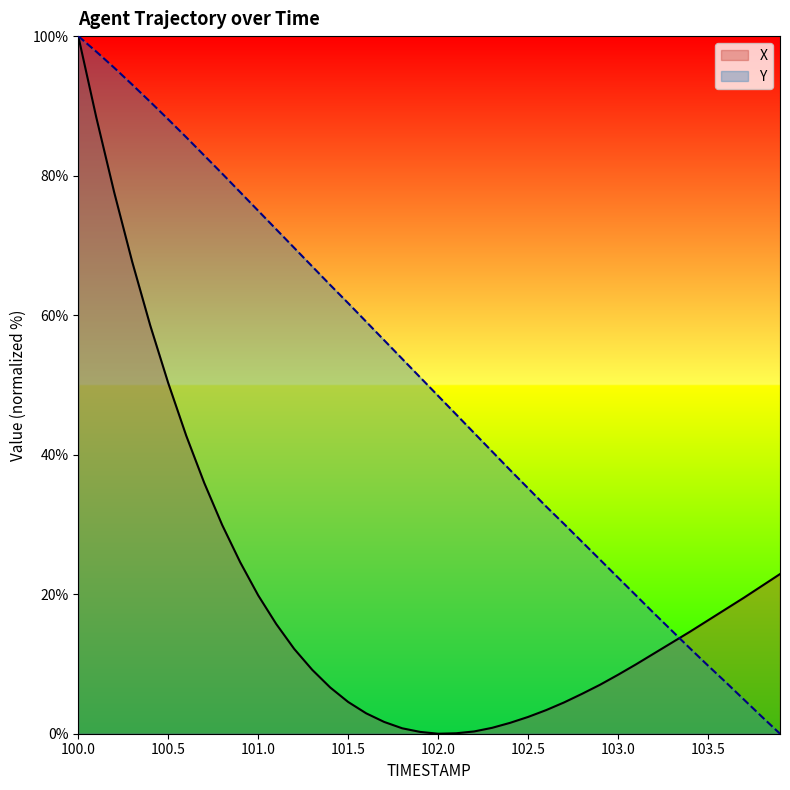

What is the label of the 39th point from the right?

100.1